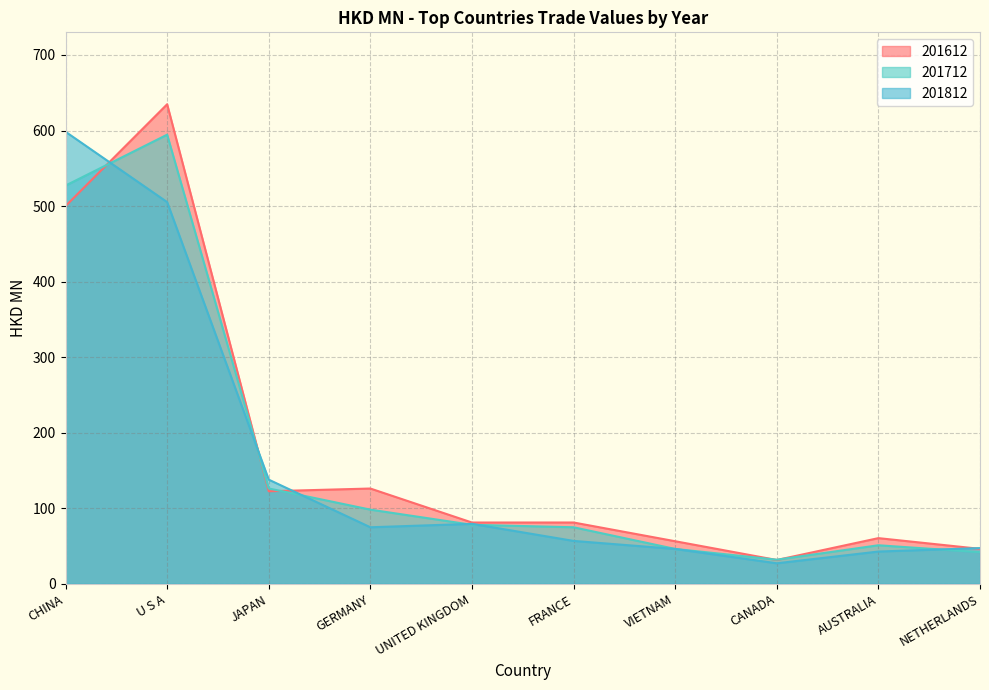

Reading left to right, transcribe all the data shown in this chart.

201612: CHINA=500.0	U S A=634.8	JAPAN=122.5	GERMANY=126.1	UNITED KINGDOM=81.1	FRANCE=81.1	VIETNAM=56.3	CANADA=31.5	AUSTRALIA=60.4	NETHERLANDS=46.2
201712: CHINA=527.1	U S A=594.5	JAPAN=126.2	GERMANY=98.1	UNITED KINGDOM=78.1	FRANCE=74.8	VIETNAM=46.1	CANADA=31.9	AUSTRALIA=51.0	NETHERLANDS=41.8
201812: CHINA=598.4	U S A=505.3	JAPAN=137.8	GERMANY=74.8	UNITED KINGDOM=79.3	FRANCE=56.7	VIETNAM=46.1	CANADA=27.1	AUSTRALIA=42.7	NETHERLANDS=47.3